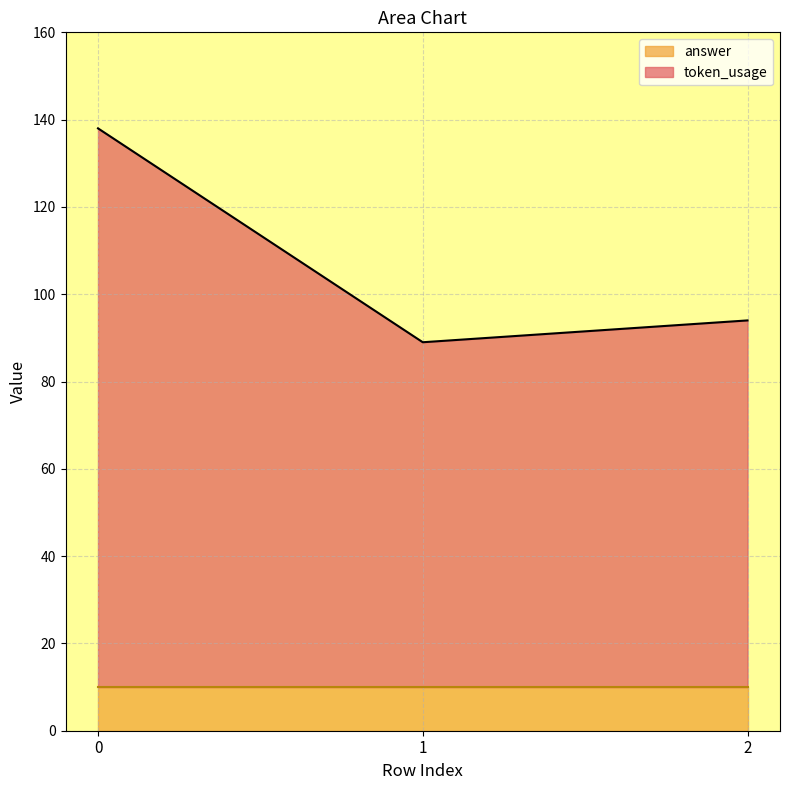

What is the ratio of the value at 0 to the value at 2?

1.5